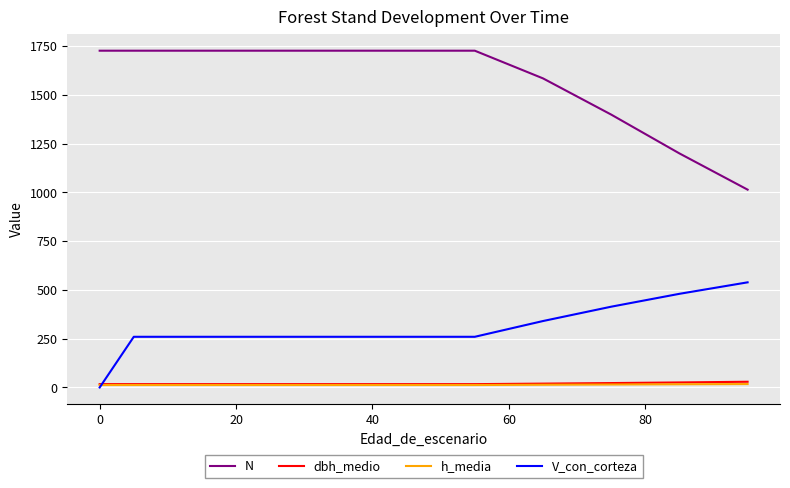

How many values in the N series are below 1725?

4